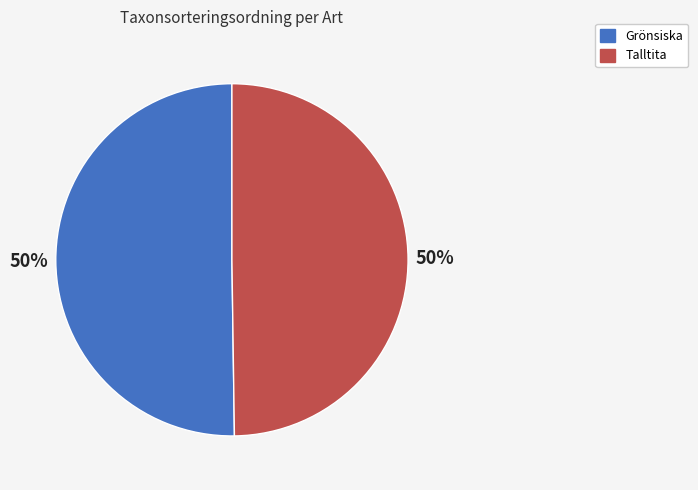

To the nearest percent, what is the average slice percentage?

50%